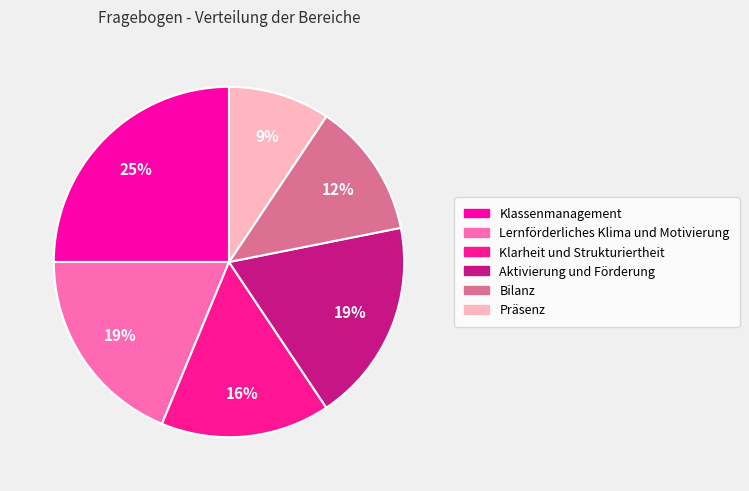

Is it true that Präsenz is 21% of the pie?

False